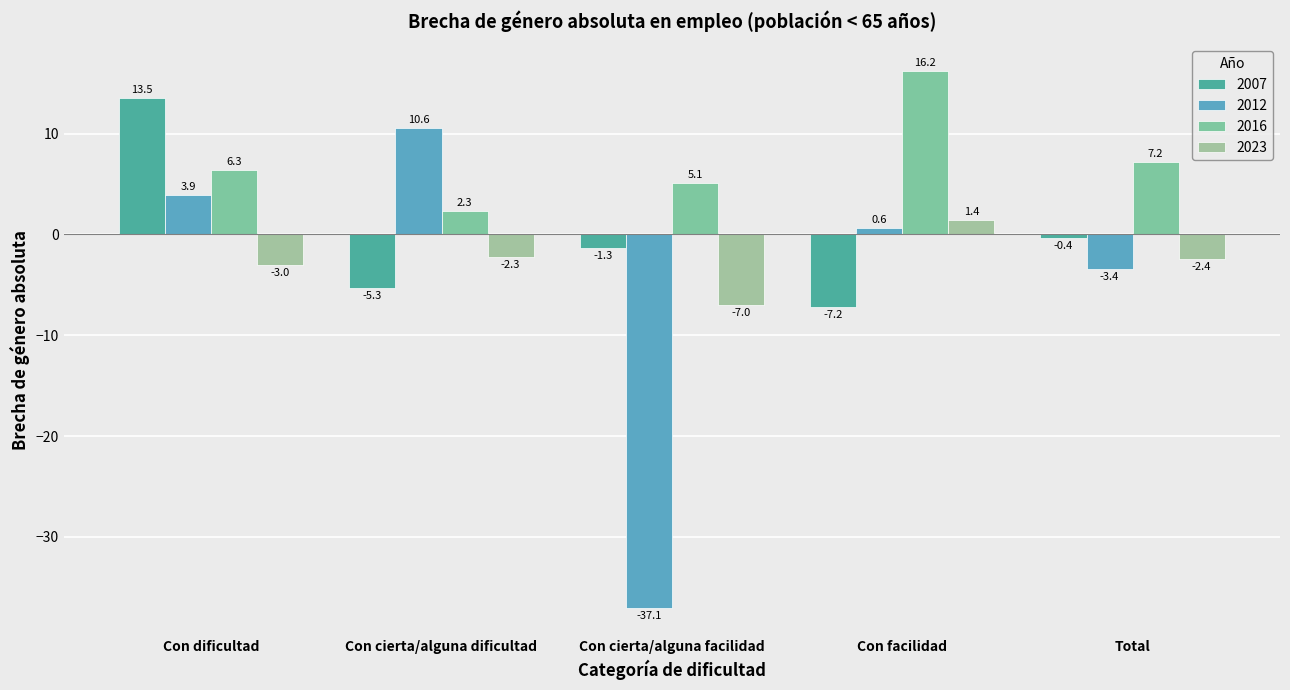

At which label does 2007 reach its peak?

Con dificultad